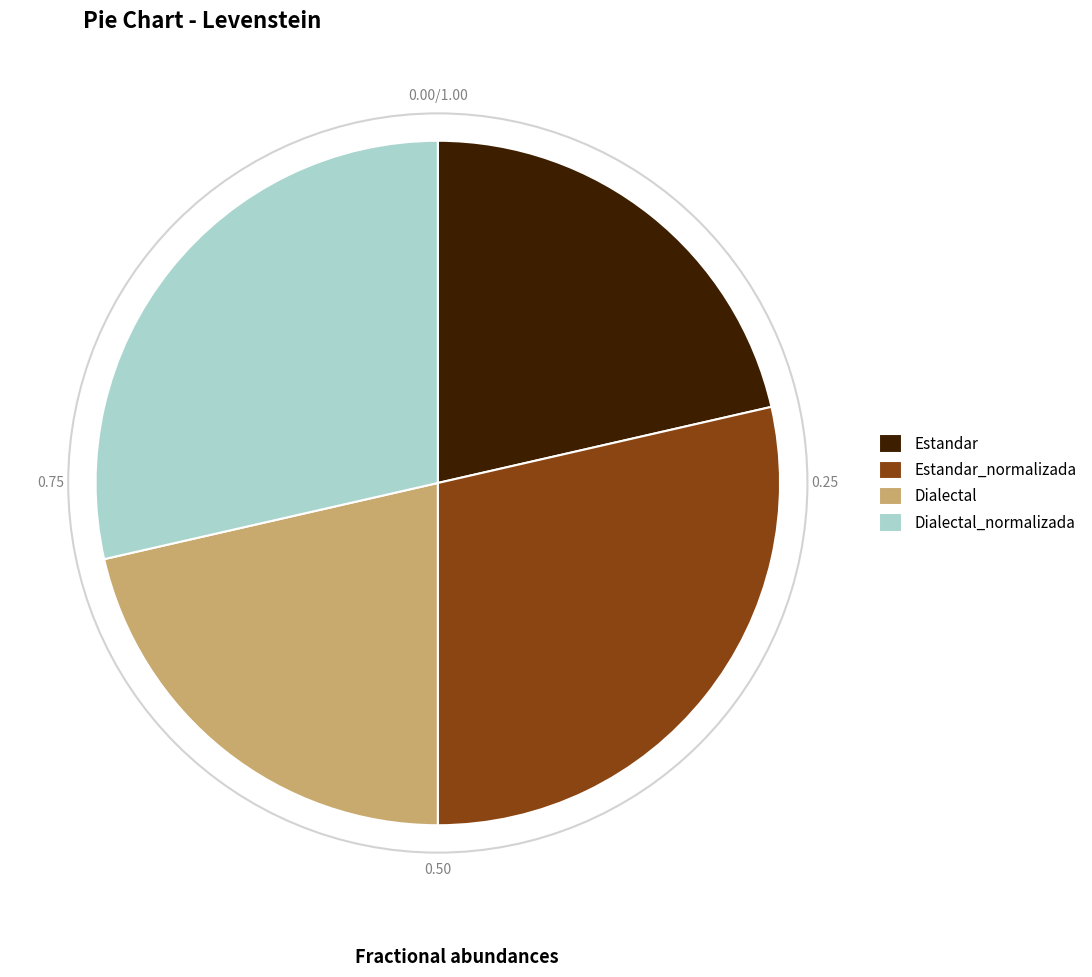

The Dialectal slice represents 21% of the pie. True or false?

True